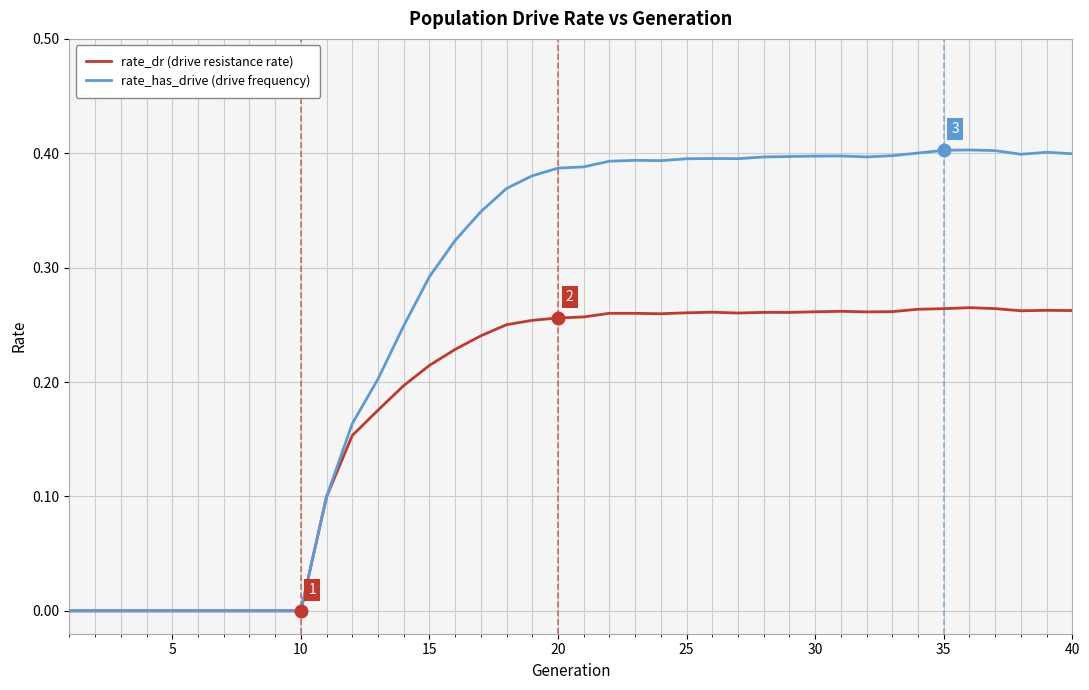

What is the sum of all rate_has_drive (drive frequency) values?

10.8